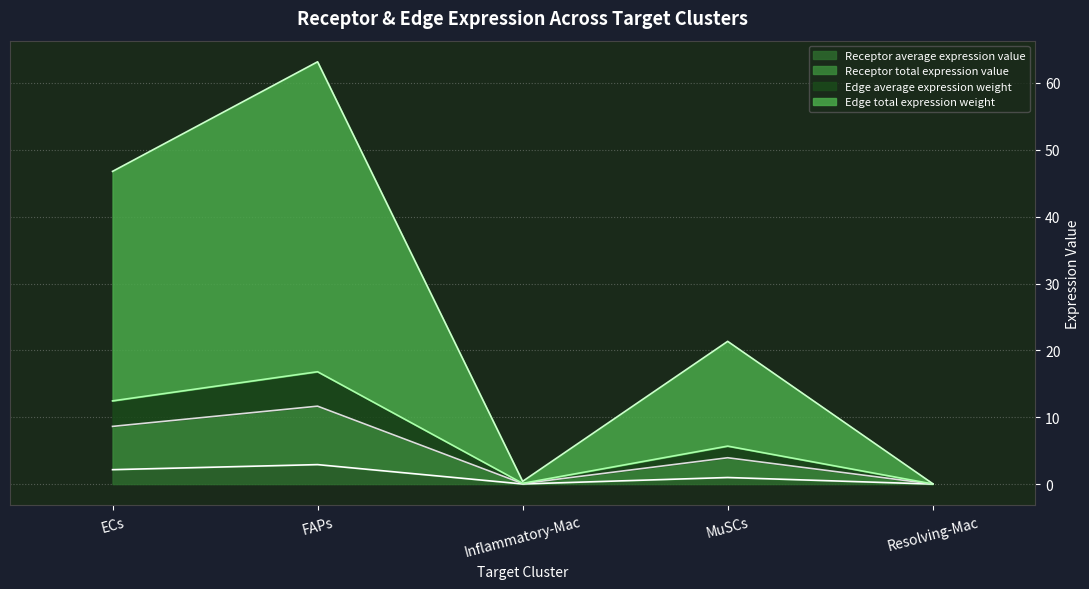

What is the value of the Edge average expression weight point at the 3rd from the left?

0.1